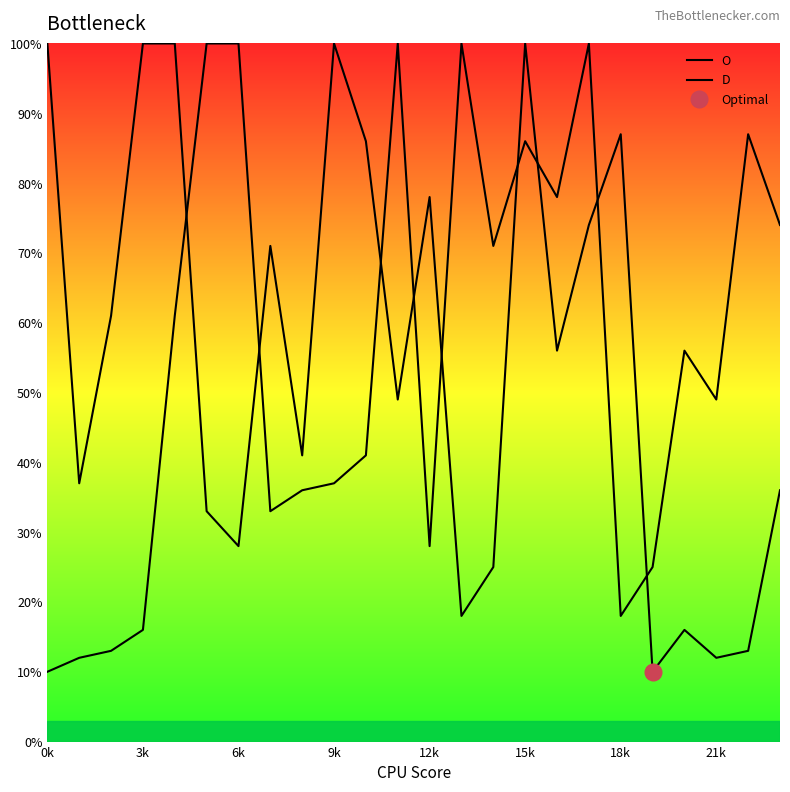

What is the spread (max minus min) of values at 18k?

69